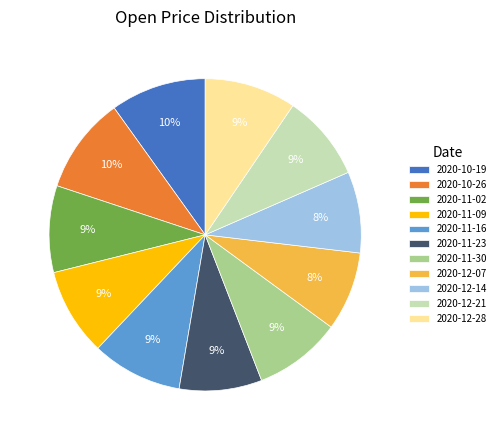

Between 2020-10-26 and 2020-11-09, which is larger?

2020-10-26